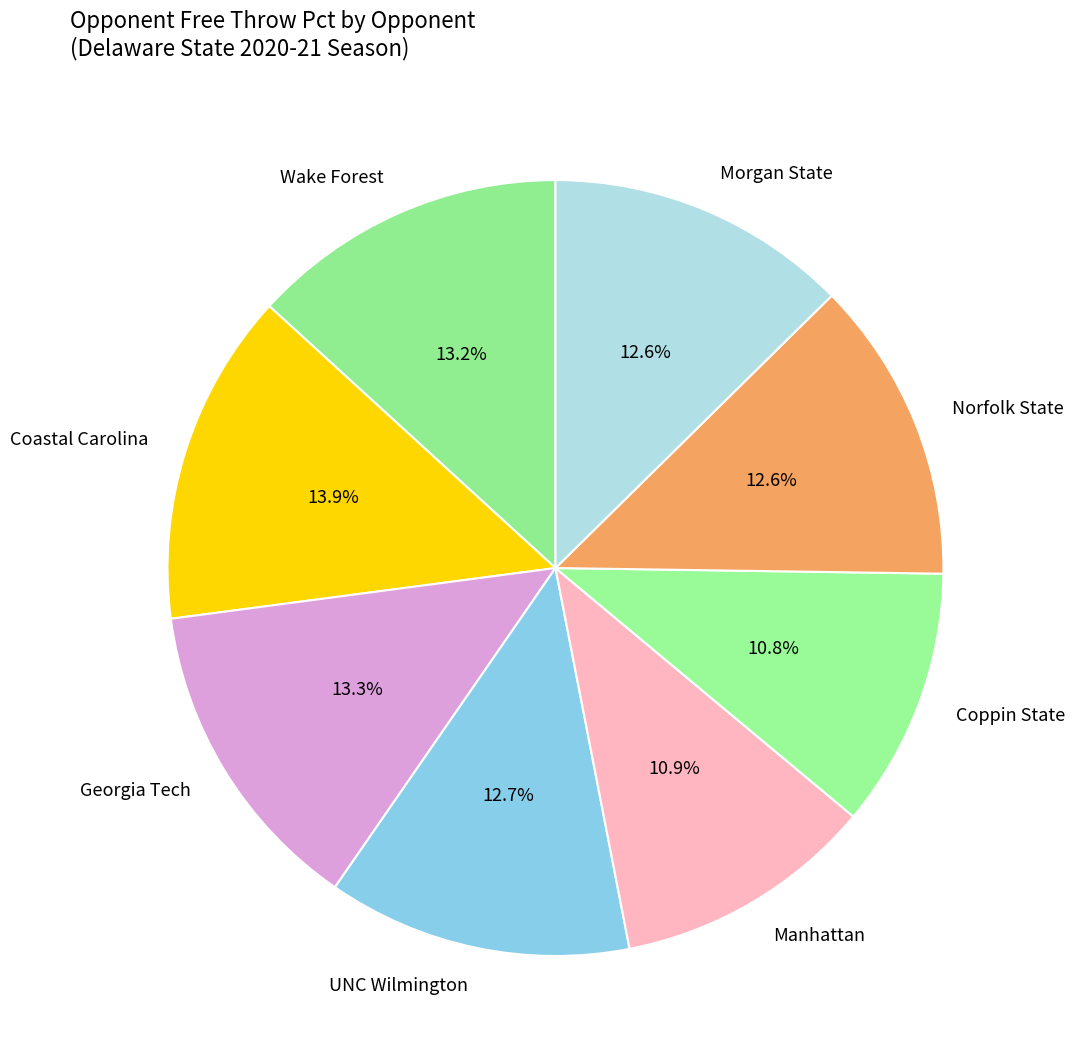

Do Georgia Tech and Coastal Carolina together represent more than half of the pie?

No